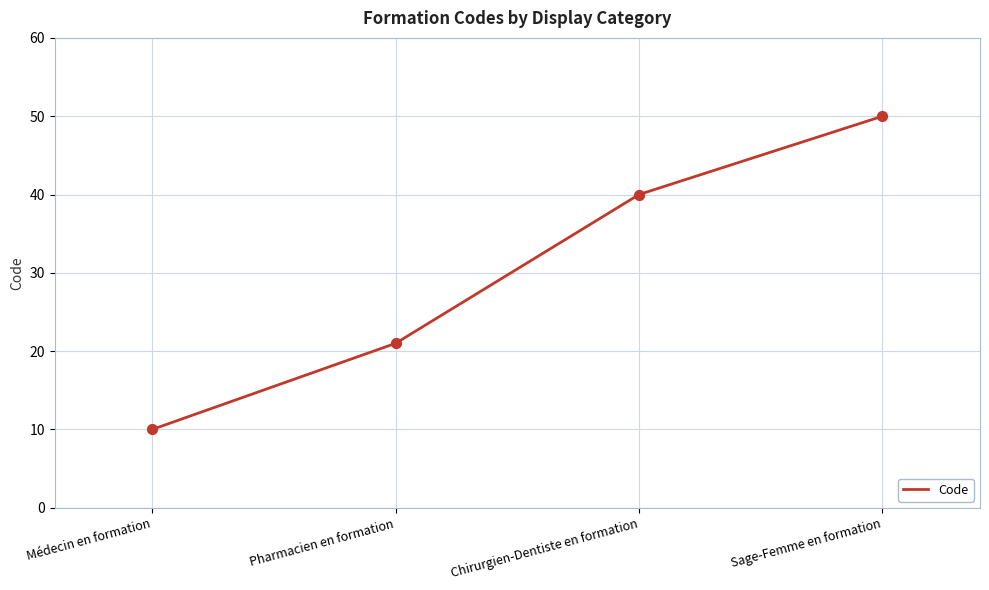

Approximately how many times larger is the value at Chirurgien-Dentiste en formation compared to Pharmacien en formation?

1.9